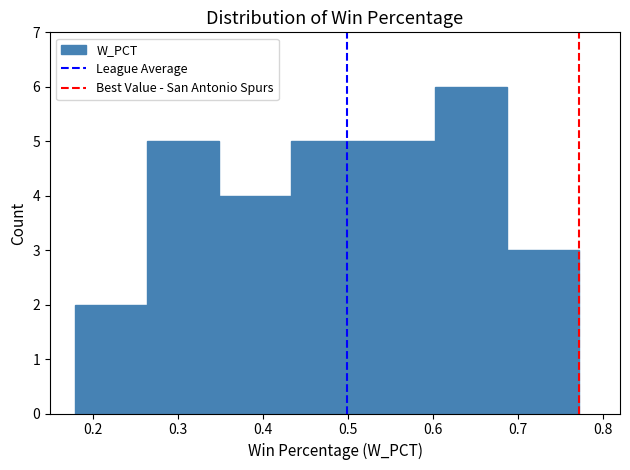

How tall is the bar that spans 0.43 to 0.52 on the x-axis? Neither the bar edges nor the heights are printed on the chart, so give them approximately, as read against the axes.

5